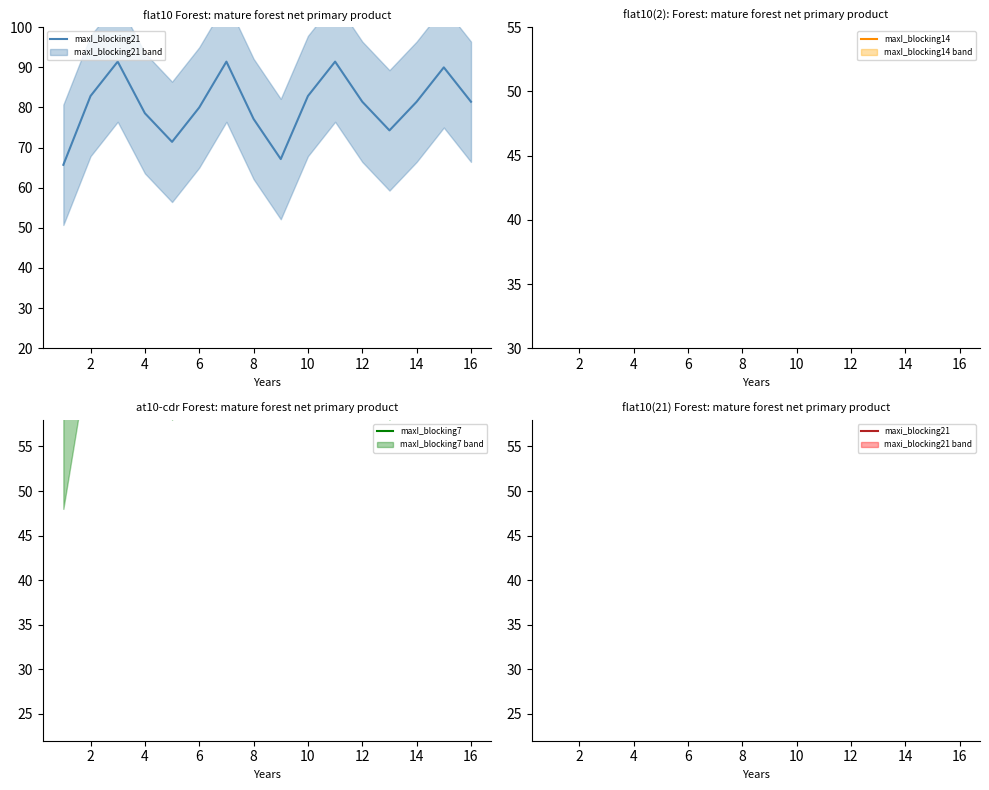

The value of maxI_blocking7 at 8 is 70.0. True or false?

True